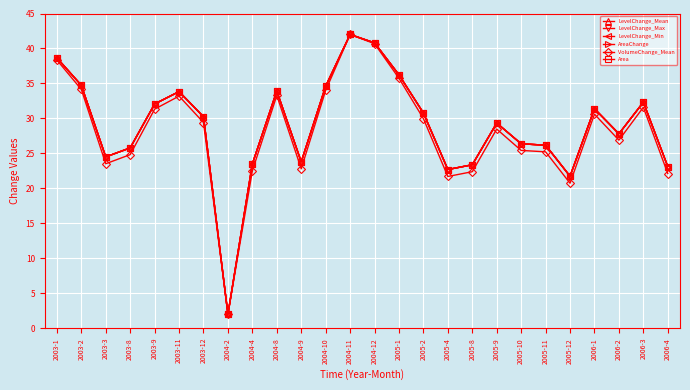

Which series has the largest total across all categories?

LevelChange_Max